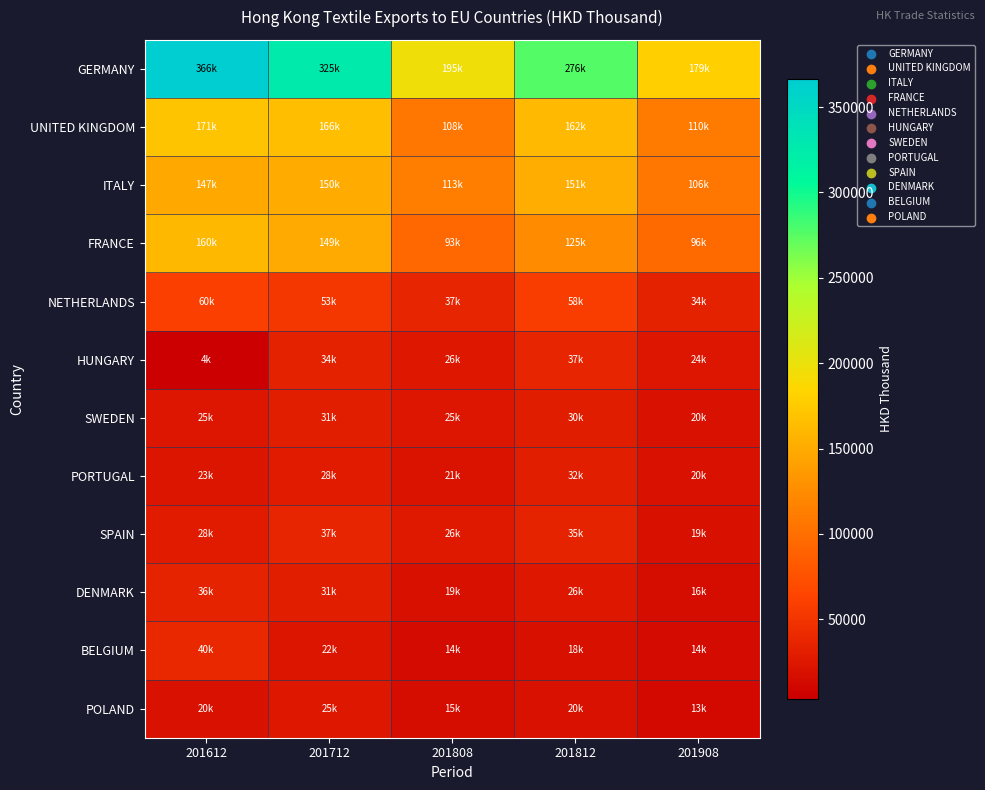

Rank the series at 201712 from lowest to highest value.

BELGIUM, POLAND, PORTUGAL, SWEDEN, DENMARK, HUNGARY, SPAIN, NETHERLANDS, FRANCE, ITALY, UNITED KINGDOM, GERMANY